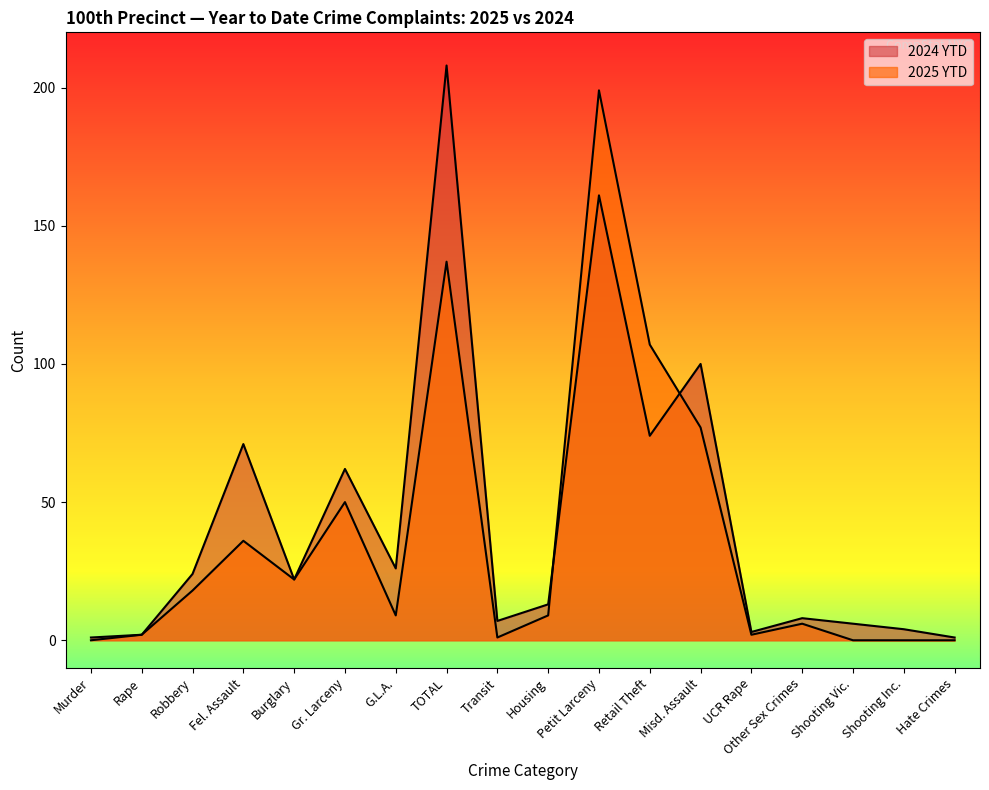

Reading left to right, list all the values displayed in this chart.

2025 YTD: Murder=0	Rape=2	Robbery=18	Fel. Assault=36	Burglary=22	Gr. Larceny=50	G.L.A.=9	TOTAL=137	Transit=1	Housing=9	Petit Larceny=199	Retail Theft=107	Misd. Assault=77	UCR Rape=2	Other Sex Crimes=6	Shooting Vic.=0	Shooting Inc.=0	Hate Crimes=0
2024 YTD: Murder=1	Rape=2	Robbery=24	Fel. Assault=71	Burglary=22	Gr. Larceny=62	G.L.A.=26	TOTAL=208	Transit=7	Housing=13	Petit Larceny=161	Retail Theft=74	Misd. Assault=100	UCR Rape=3	Other Sex Crimes=8	Shooting Vic.=6	Shooting Inc.=4	Hate Crimes=1